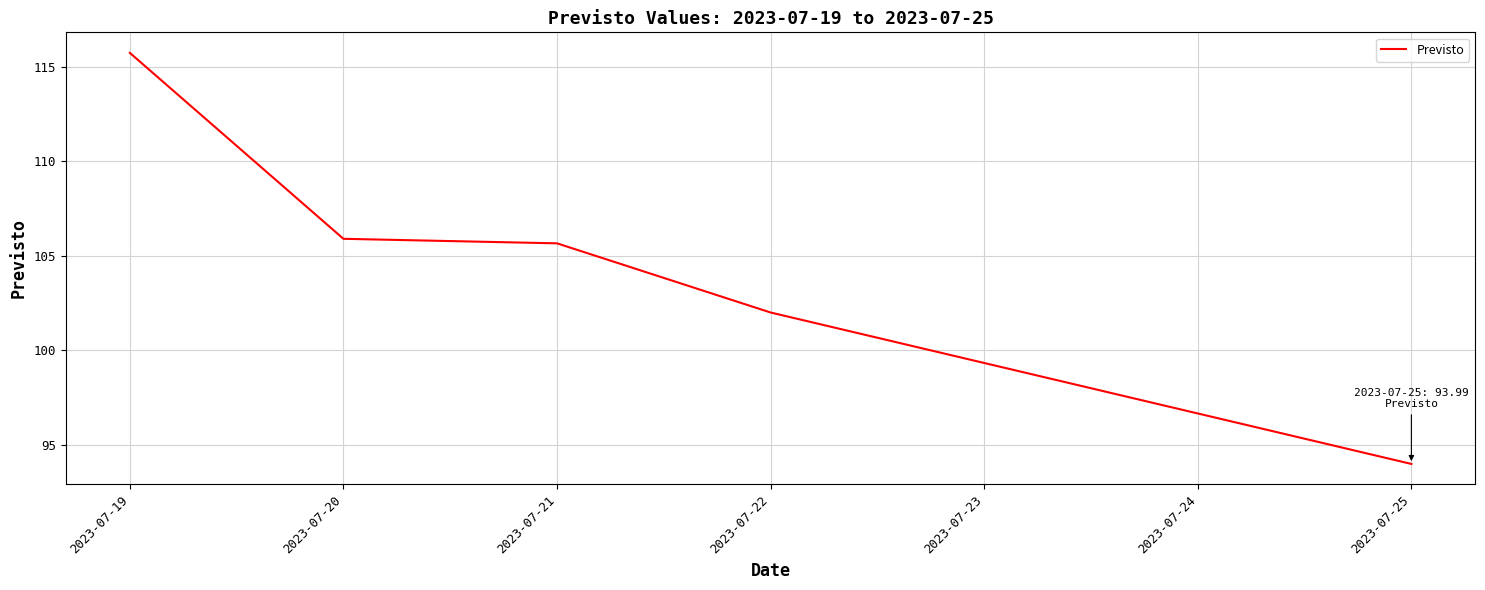

Read the value at 2023-07-22.

102.0